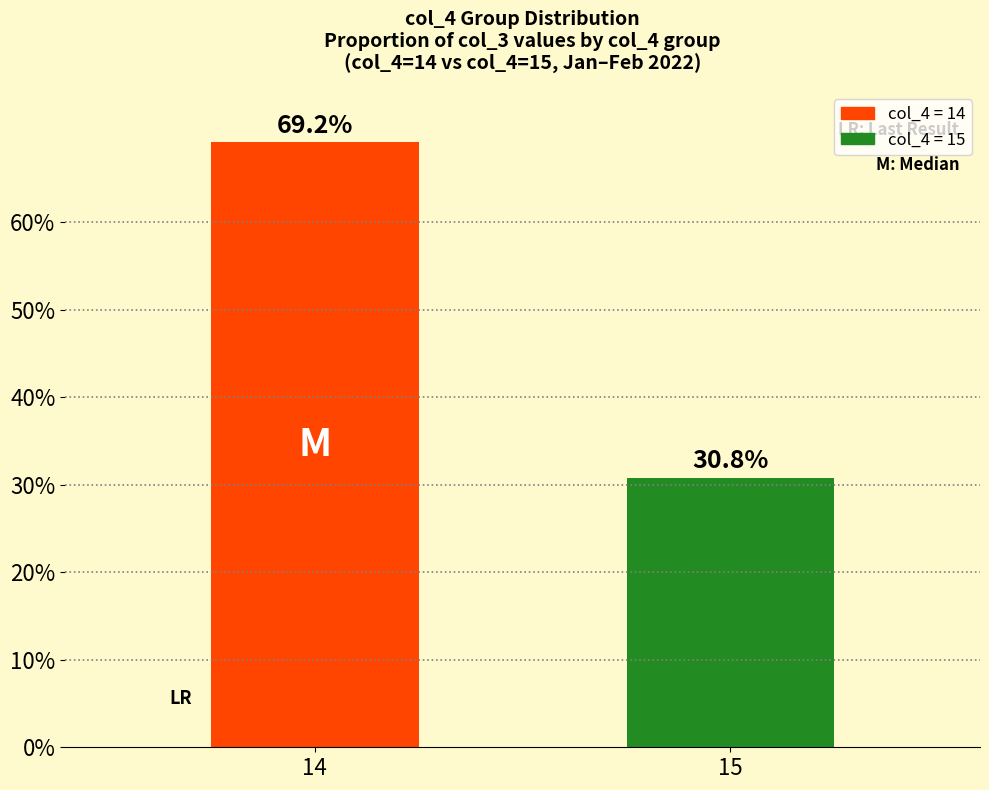

What is the value of the 1st bar from the left?

69.2